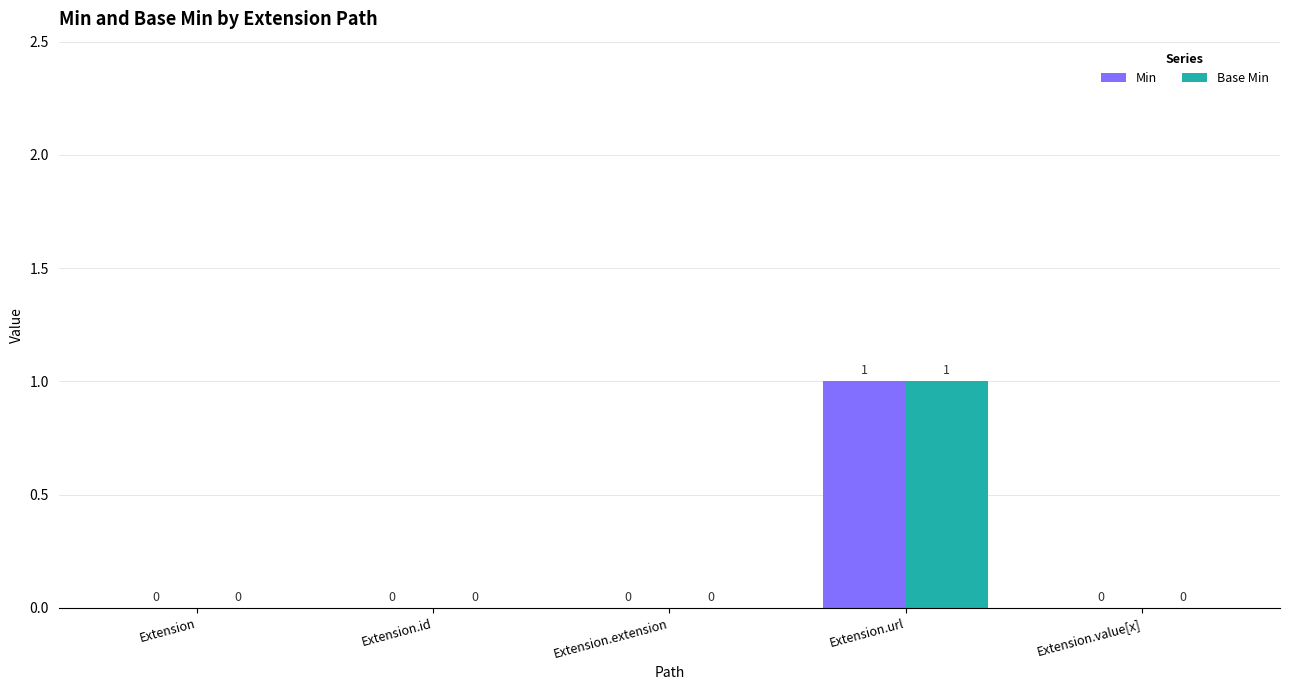

Count the number of categories in the chart.

5